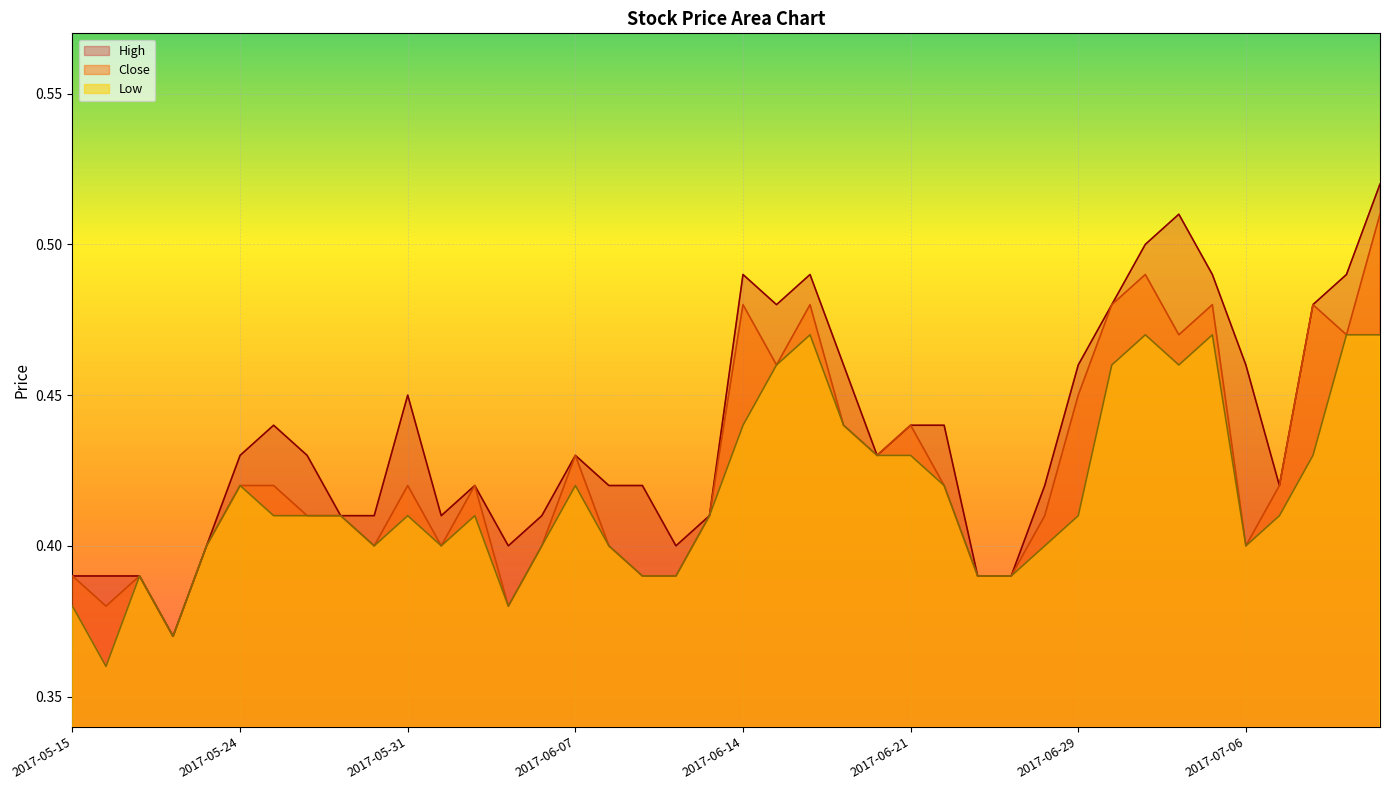

Is it true that Close equals 0.7 at 2017-06-16?

False